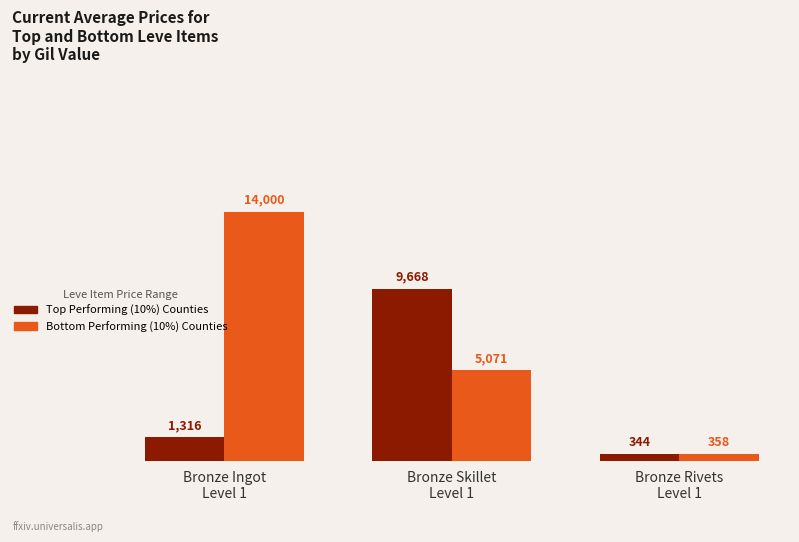

How many data points in Top Performing (10%) Counties are less than 1316?

1